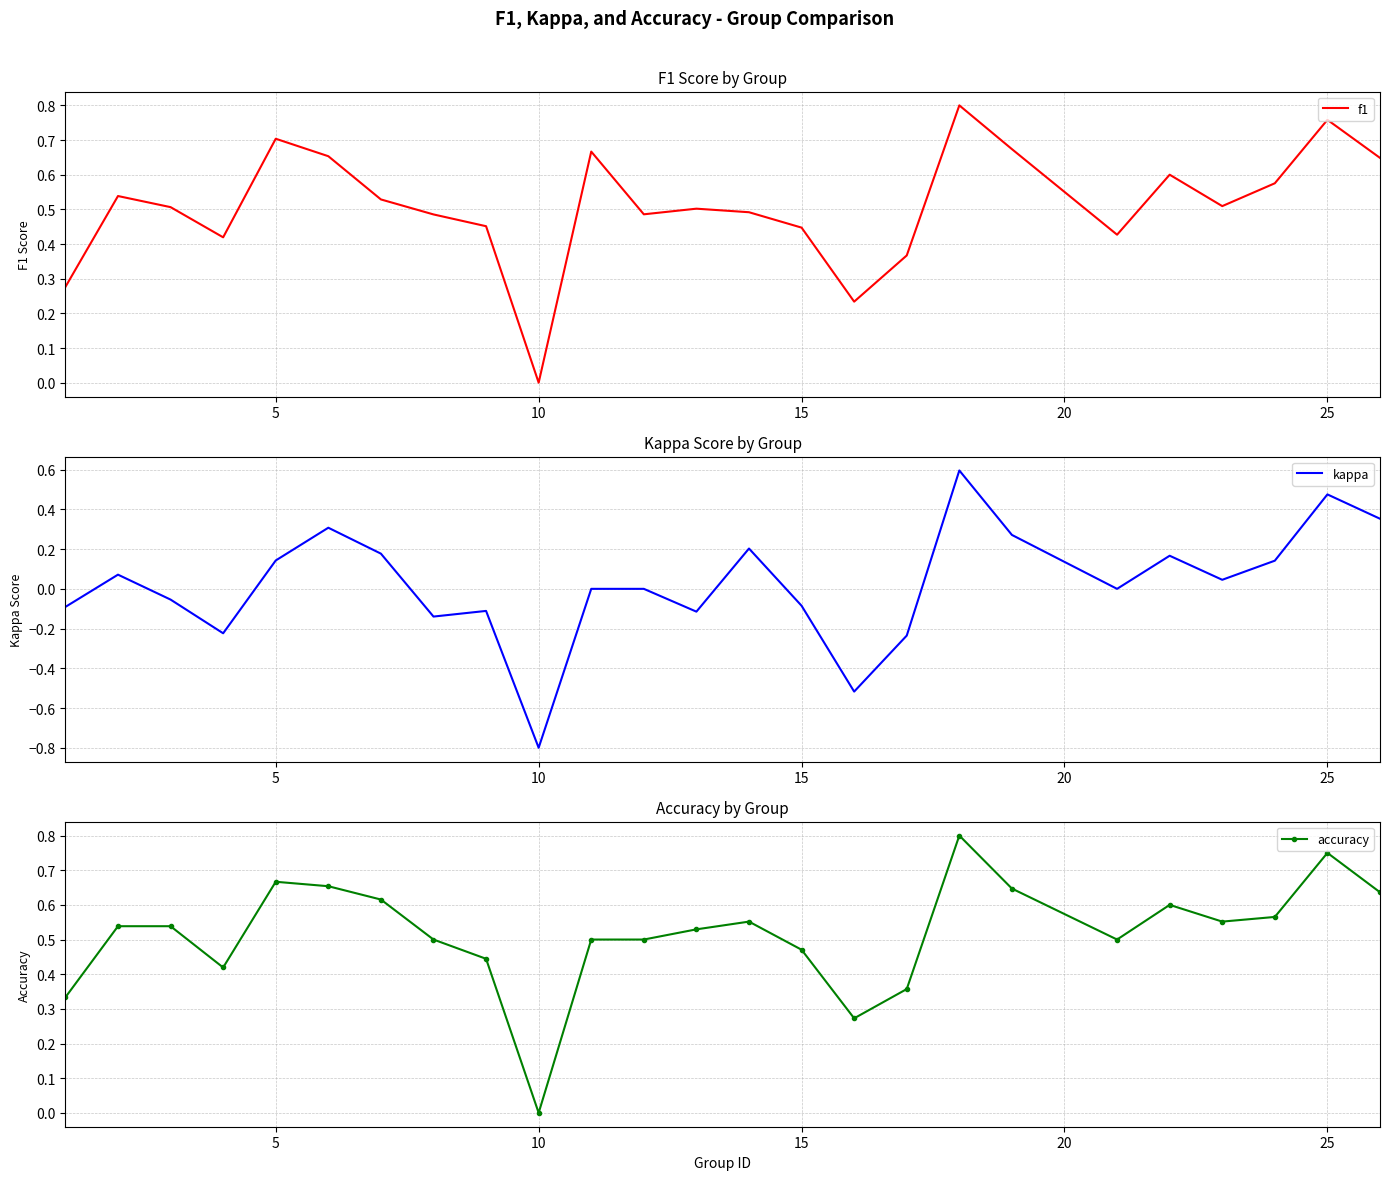

True or false: kappa and f1 cross at least once.

False